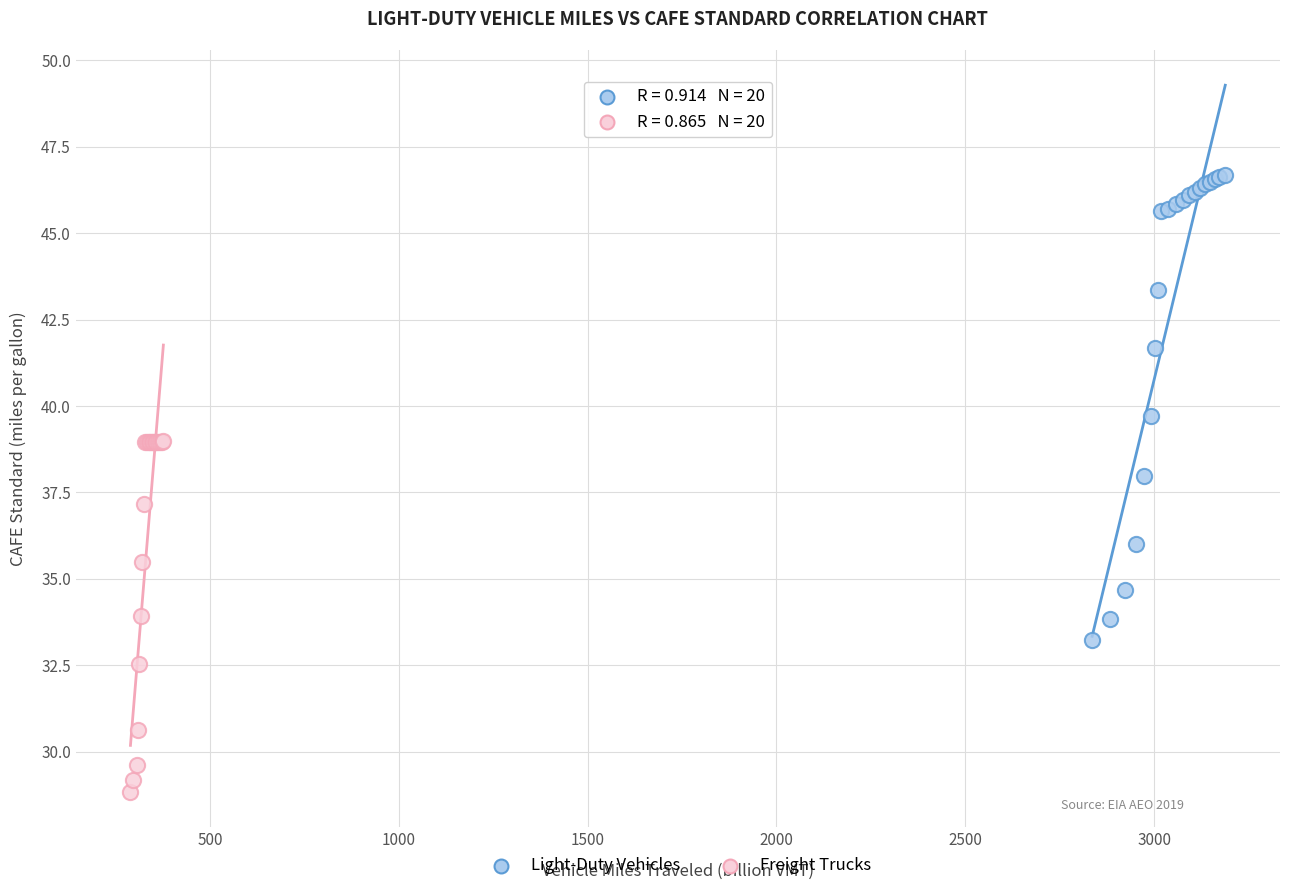

Which series has the widest spread of Y values?

Light-Duty Vehicles